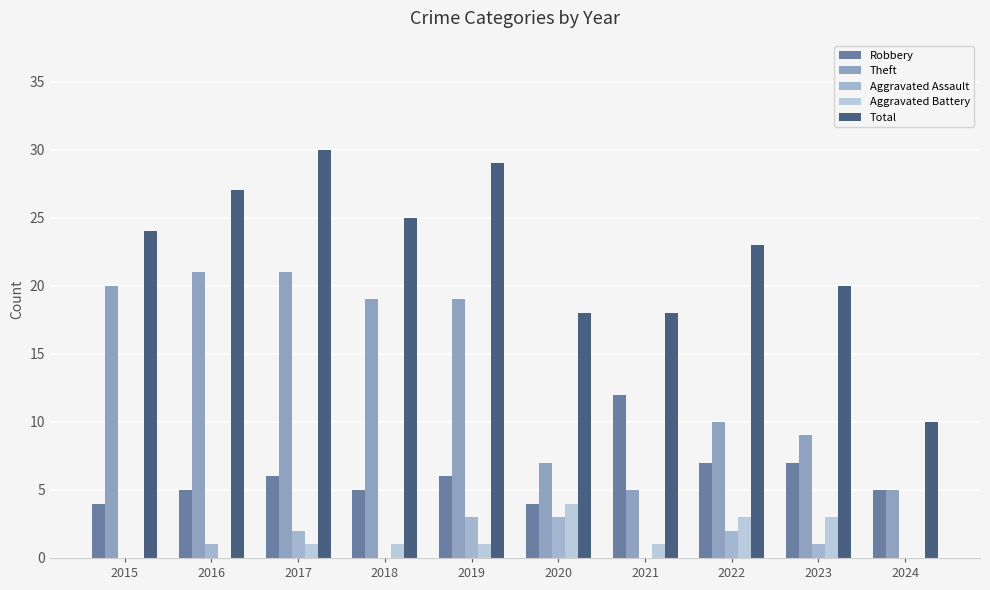

How many groups of bars are there?

10